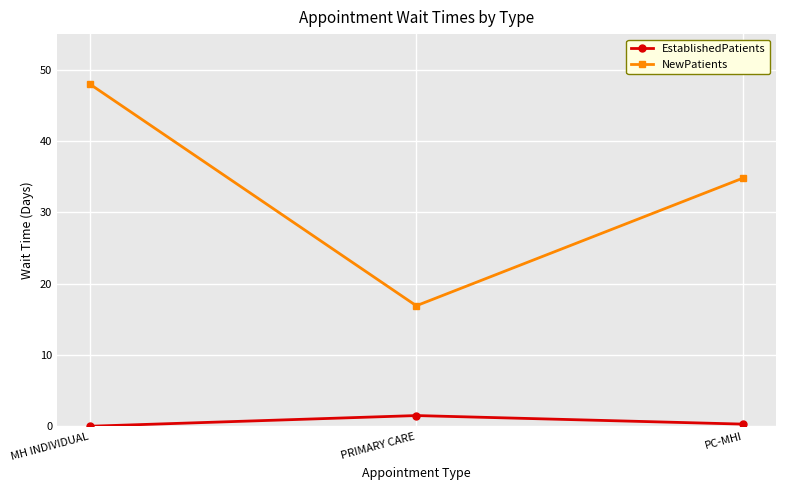

How many values in the NewPatients series are below 34?

1